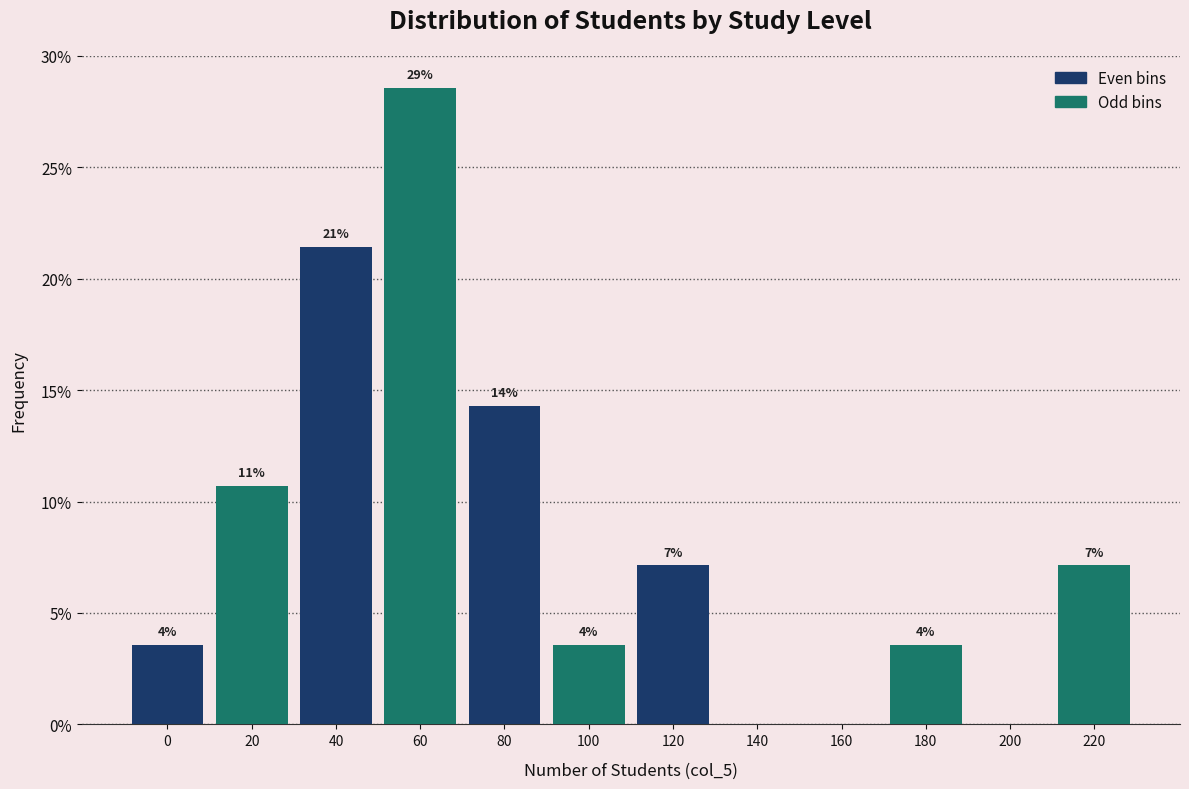

Are the bars horizontal?

No